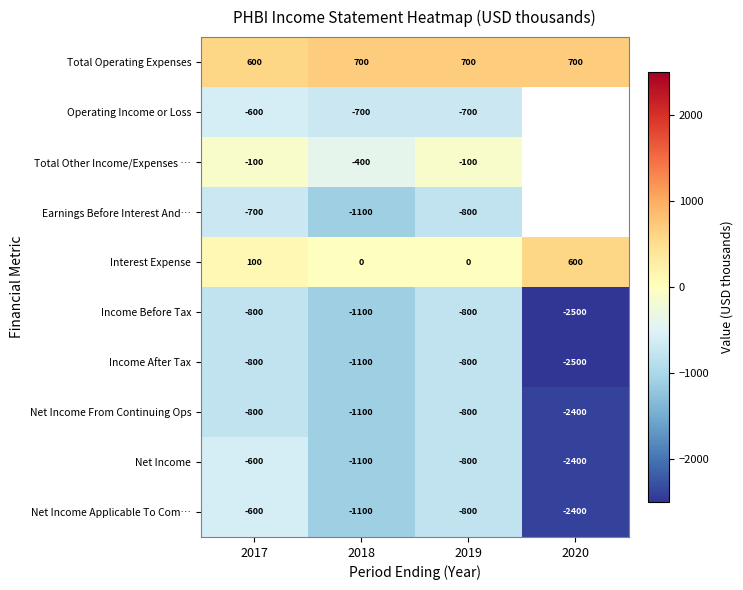

List the labels in order of Net Income value, largest first.

2017, 2019, 2018, 2020